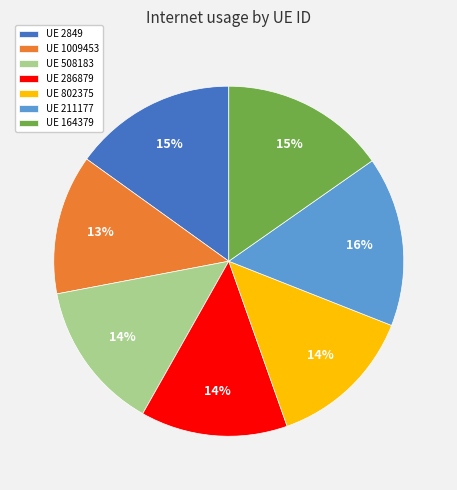

Which slice is the smallest?

UE 1009453